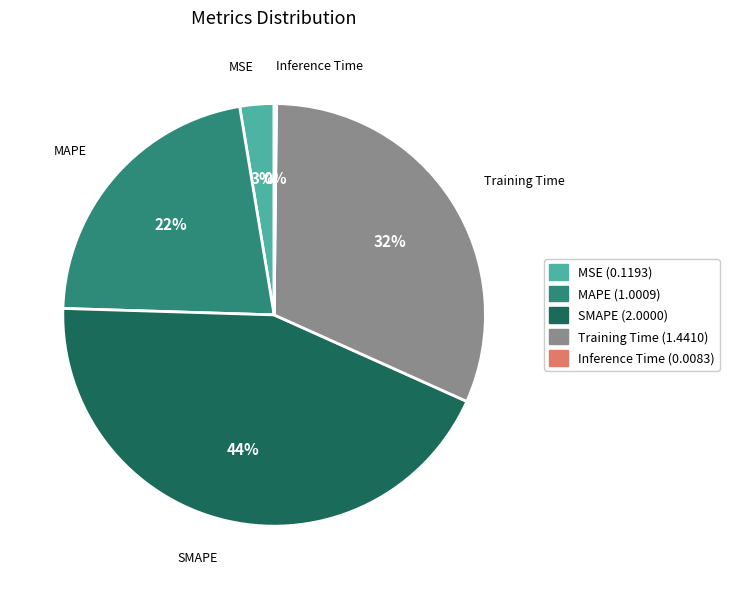

To the nearest percent, what is the difference between the largest and smallest slice percentages?

44%